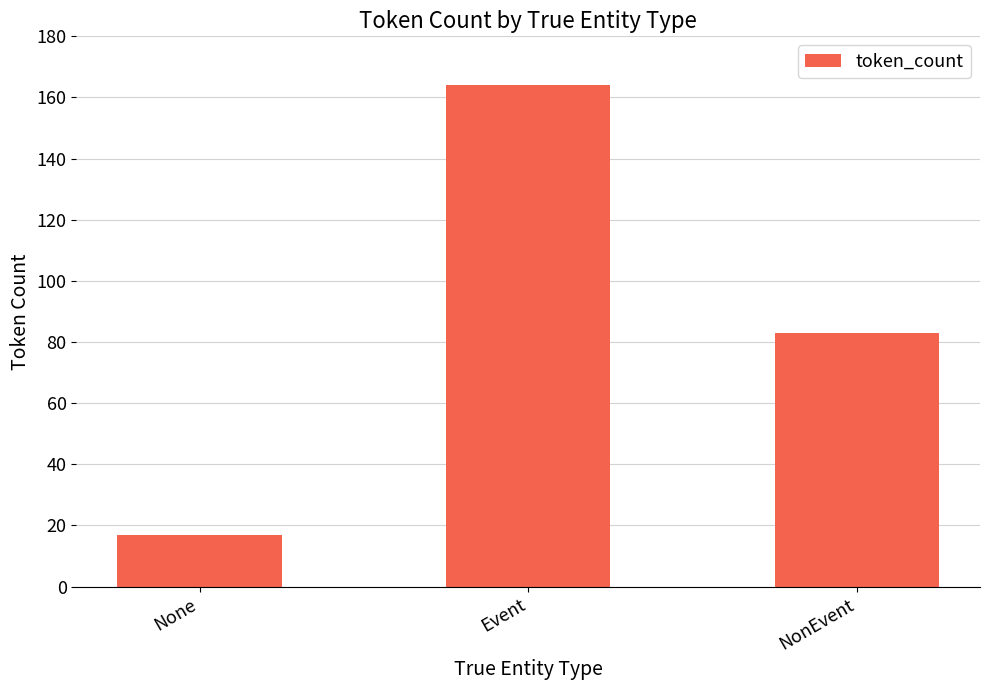

Reading left to right, transcribe all the data shown in this chart.

17	164	83